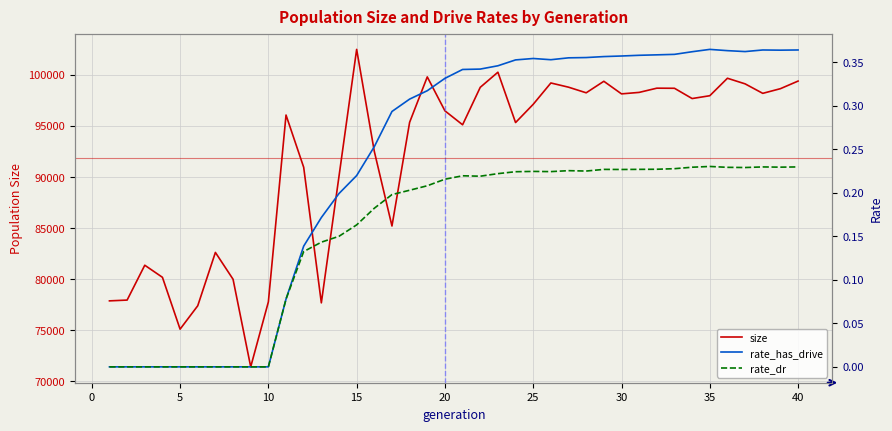

What is the maximum value for size?

102490